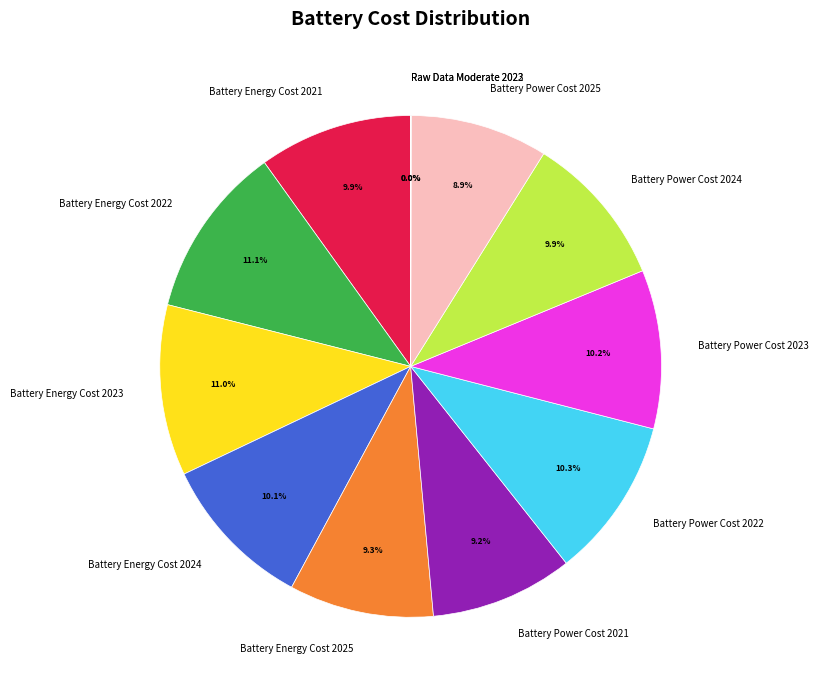

Approximately how many times larger is the value at Battery Energy Cost 2022 compared to Battery Power Cost 2021?

1.2